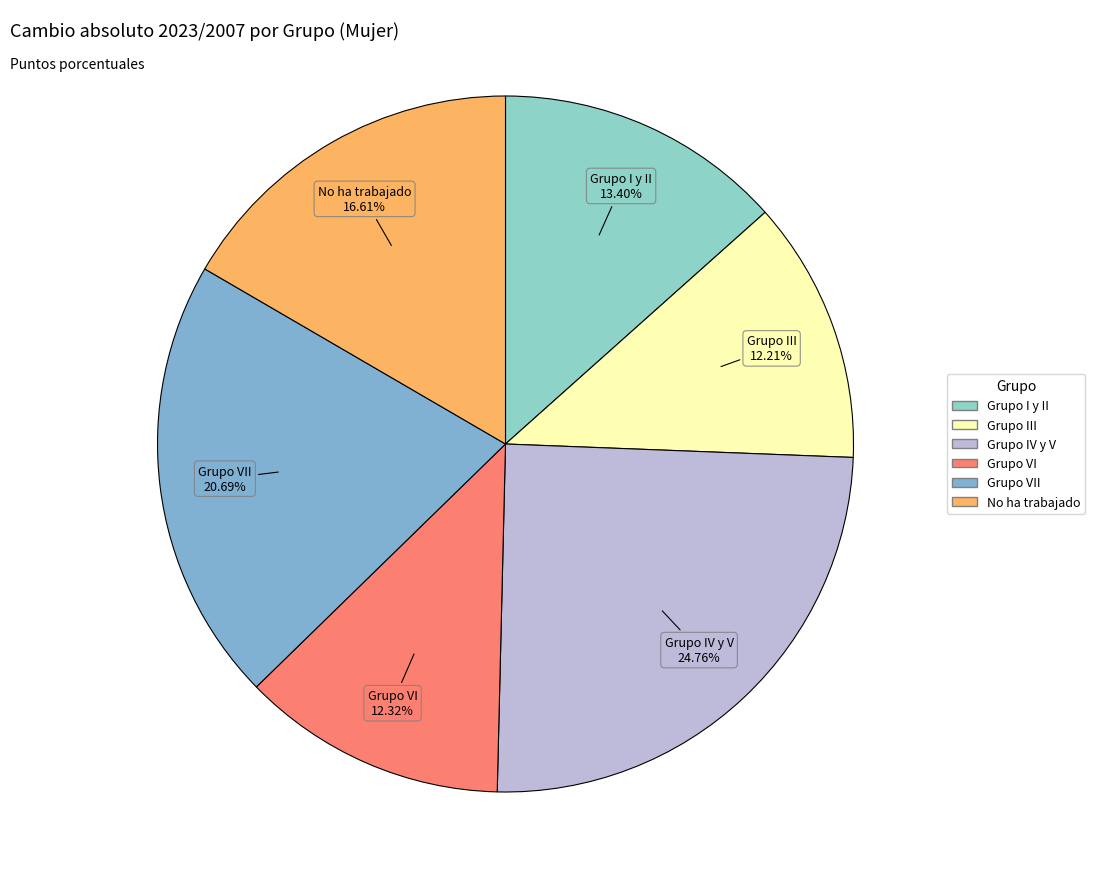

What percentage is the Grupo VII slice, to the nearest percent?

21%